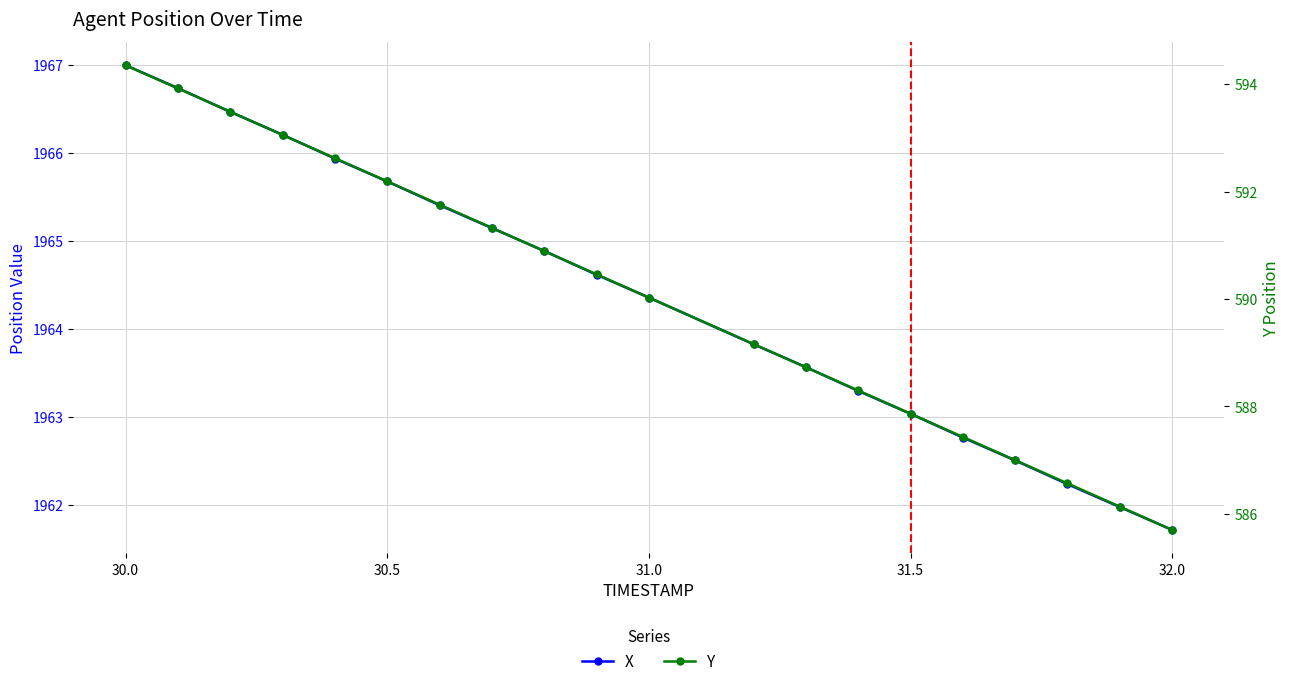

How many data points does each series have?

20